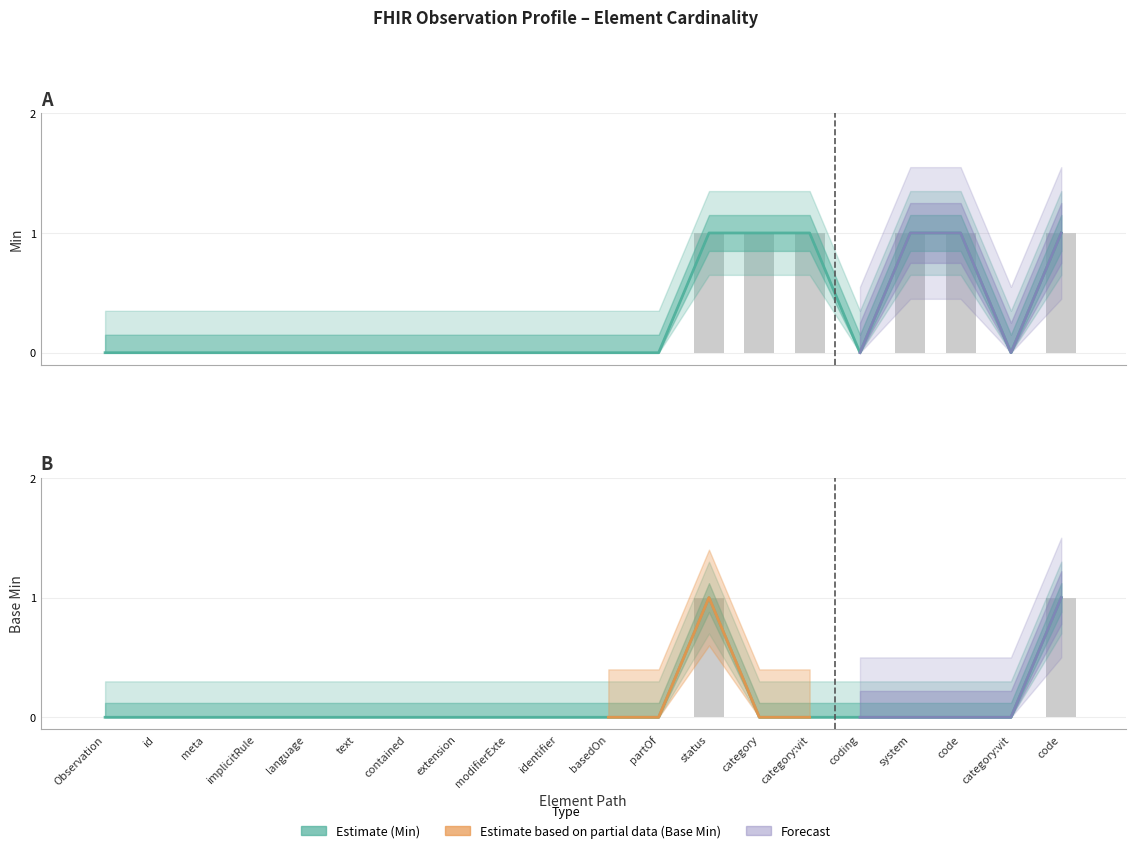

What is the label of the 5th bar from the left?

language